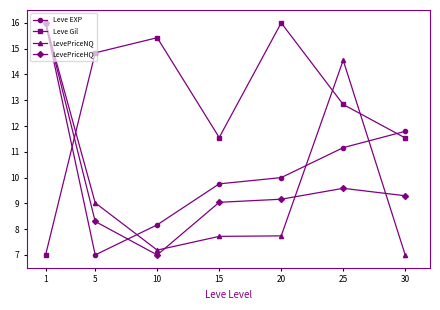

Rank the categories by LevePriceHQ value from highest to lowest.

1, 25, 30, 20, 15, 5, 10